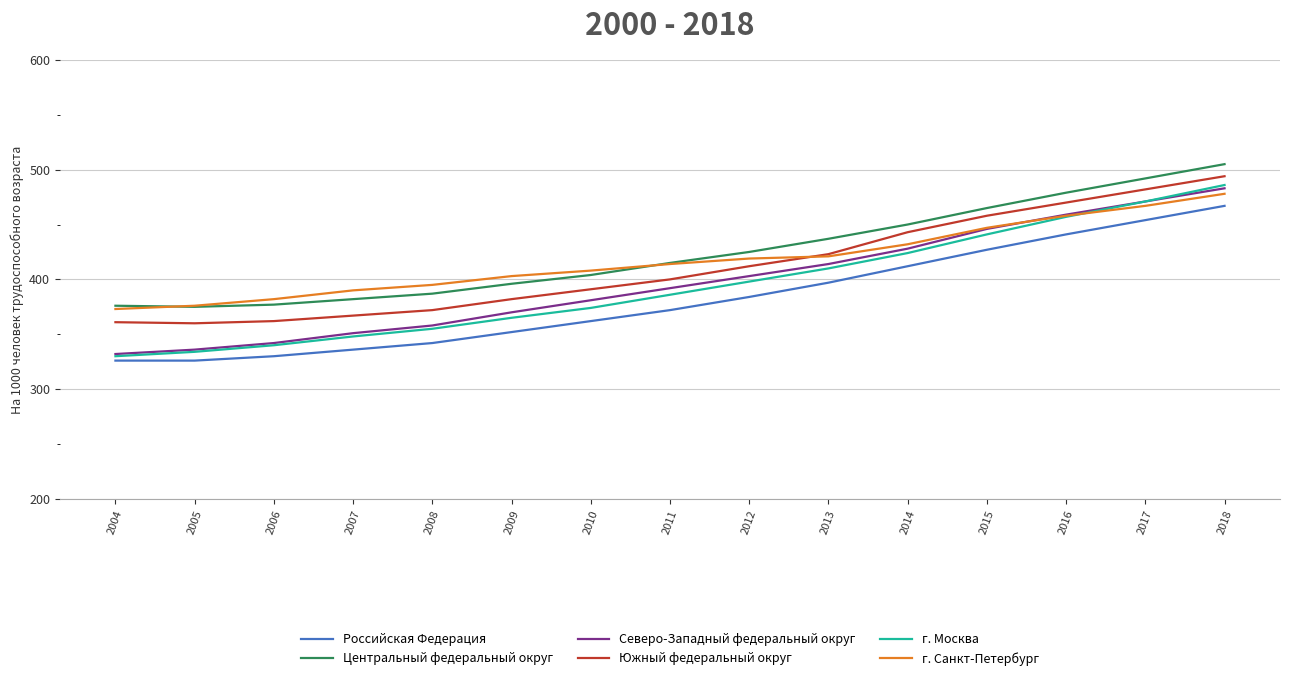

Is it true that Центральный федеральный округ equals 107 at 2018?

False